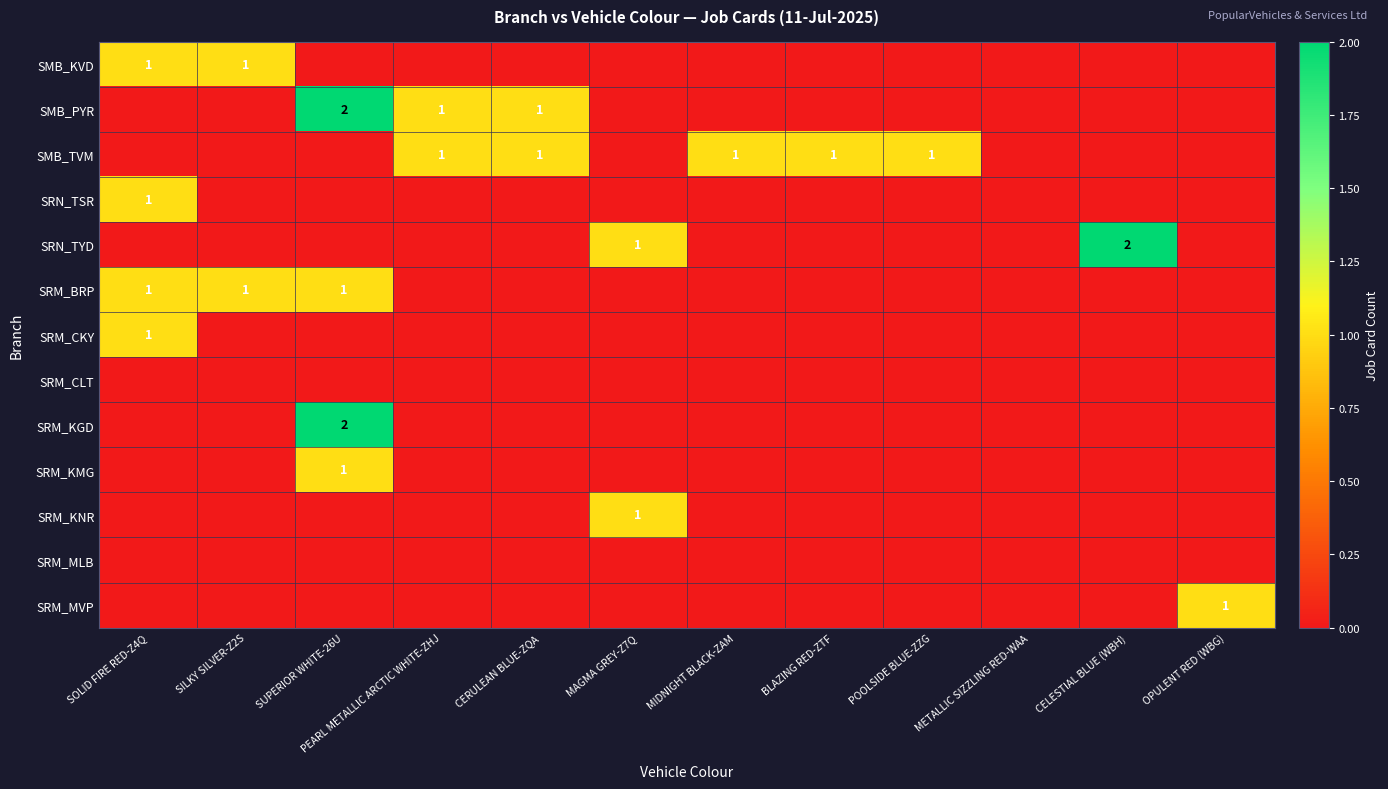

True or false: SMB_PYR has a value of 2 at CERULEAN BLUE-ZQA.

False